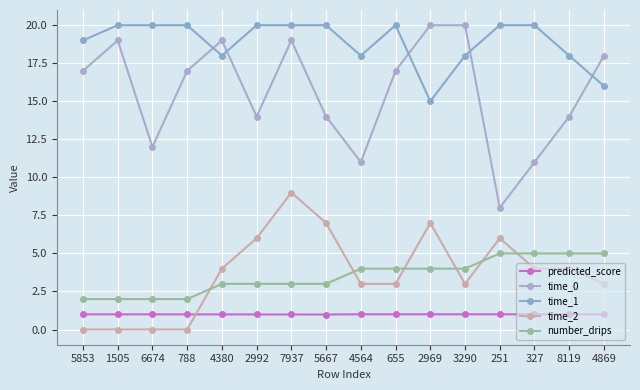

Reading left to right, list all the values displayed in this chart.

predicted_score: 1.0	1.0	1.0	1.0	1.0	1.0	1.0	1.0	1.0	1.0	1.0	1.0	1.0	1.0	1.0	1.0
time_0: 17.0	19.0	12.0	17.0	19.0	14.0	19.0	14.0	11.0	17.0	20.0	20.0	8.0	11.0	14.0	18.0
time_1: 19.0	20.0	20.0	20.0	18.0	20.0	20.0	20.0	18.0	20.0	15.0	18.0	20.0	20.0	18.0	16.0
time_2: 0.0	0.0	0.0	0.0	4.0	6.0	9.0	7.0	3.0	3.0	7.0	3.0	6.0	4.0	4.0	3.0
number_drips: 2.0	2.0	2.0	2.0	3.0	3.0	3.0	3.0	4.0	4.0	4.0	4.0	5.0	5.0	5.0	5.0